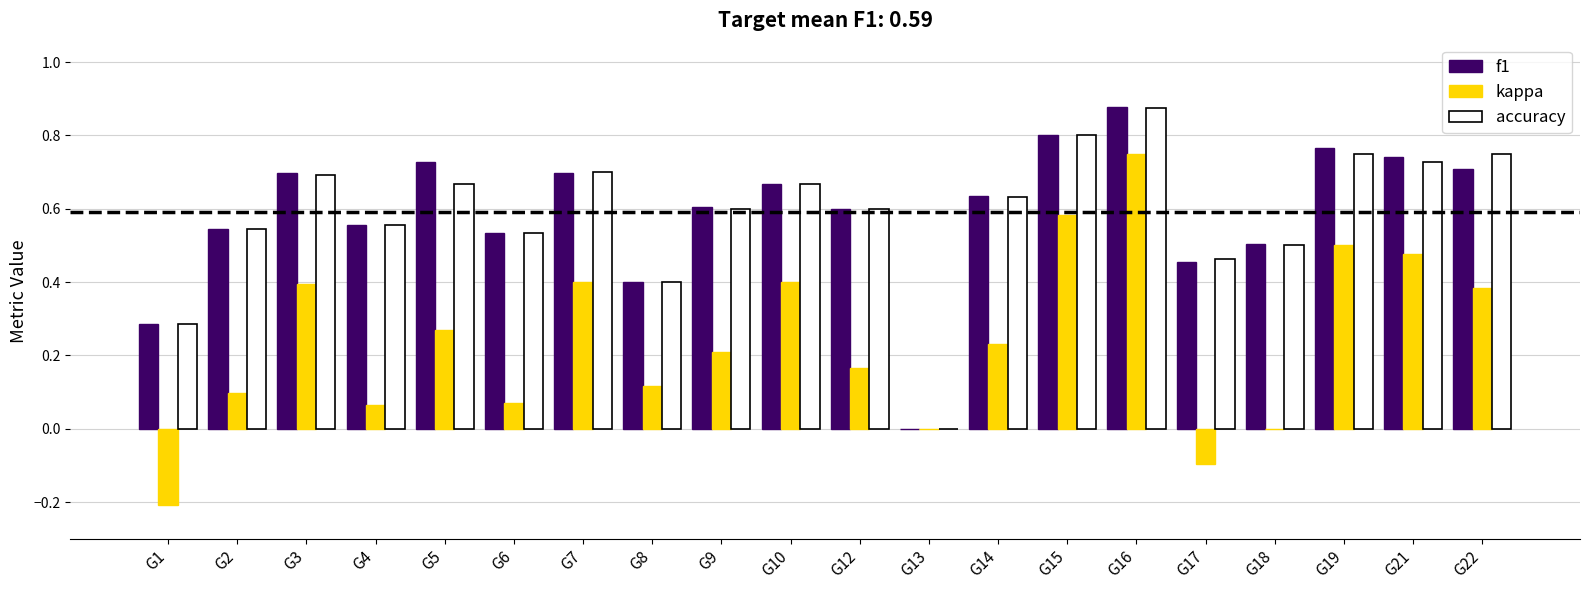

How many positive values does the accuracy series have?

19